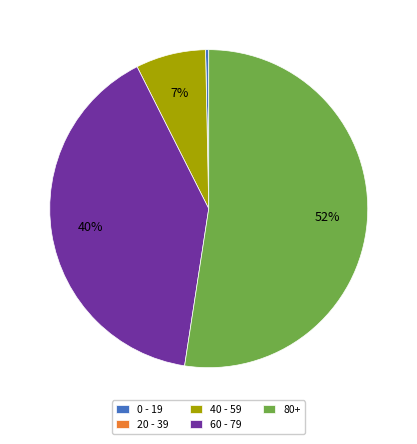

Approximately how many times larger is the value at 80+ compared to 60 - 79?

1.3